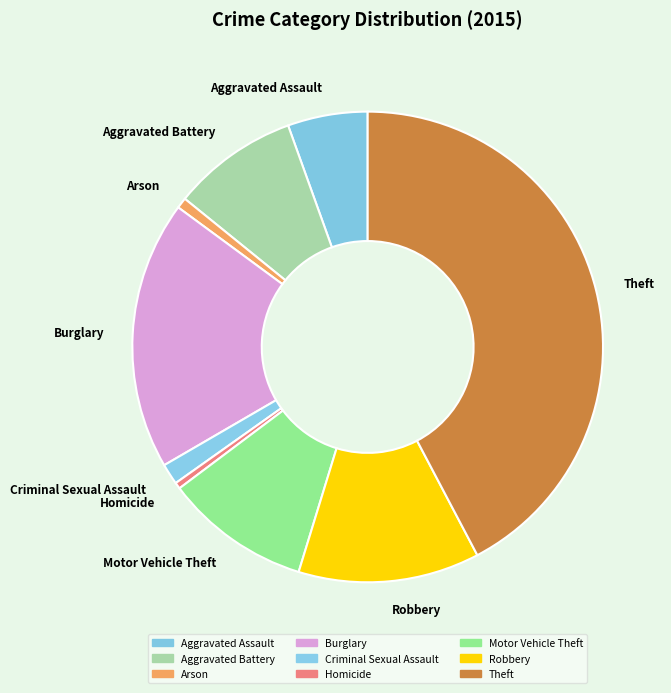

Does any single category account for the majority?

No